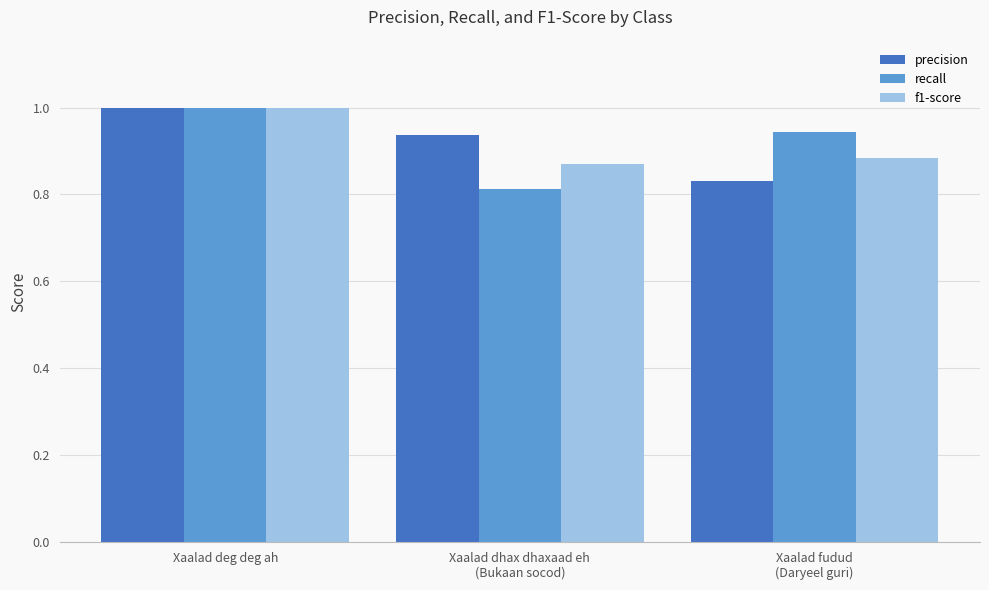

The precision series shows 0.7 at Xaalad deg deg ah. True or false?

False